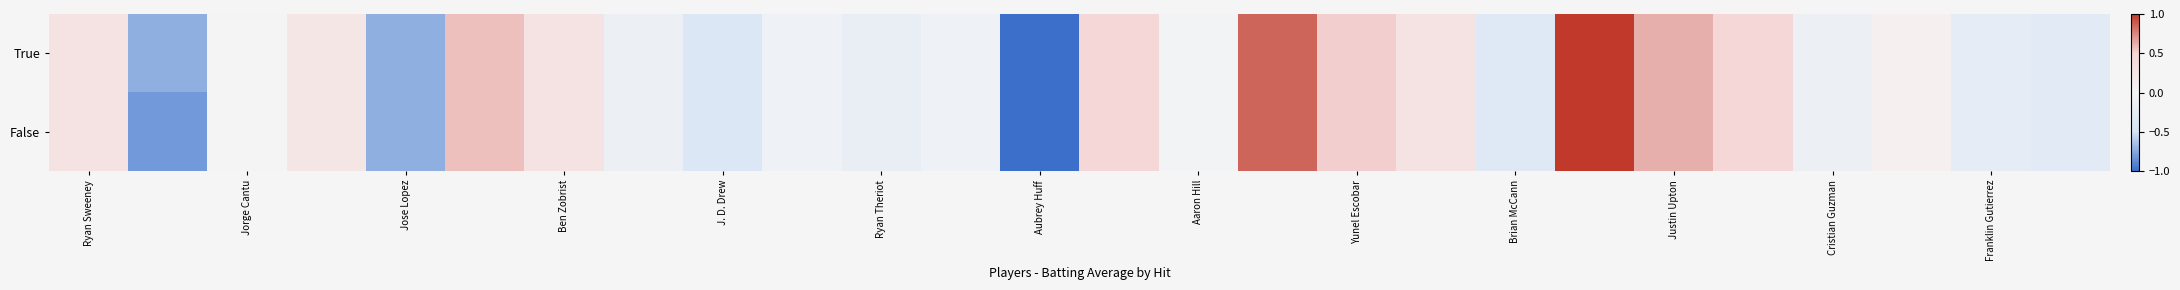

Reading left to right, extract all data points from this chart.

True: 0.3	-0.7	-0.0	0.2	-0.7	0.6	0.3	-0.1	-0.4	-0.1	-0.2	-0.1	-1.0	0.5	-0.1	0.9	0.5	0.3	-0.3	1.0	0.6	0.5	-0.1	0.1	-0.2	-0.3
False: 0.3	-0.8	-0.0	0.2	-0.7	0.6	0.3	-0.1	-0.4	-0.1	-0.2	-0.1	-1.0	0.5	-0.1	0.9	0.5	0.3	-0.3	1.0	0.6	0.5	-0.1	0.1	-0.2	-0.3